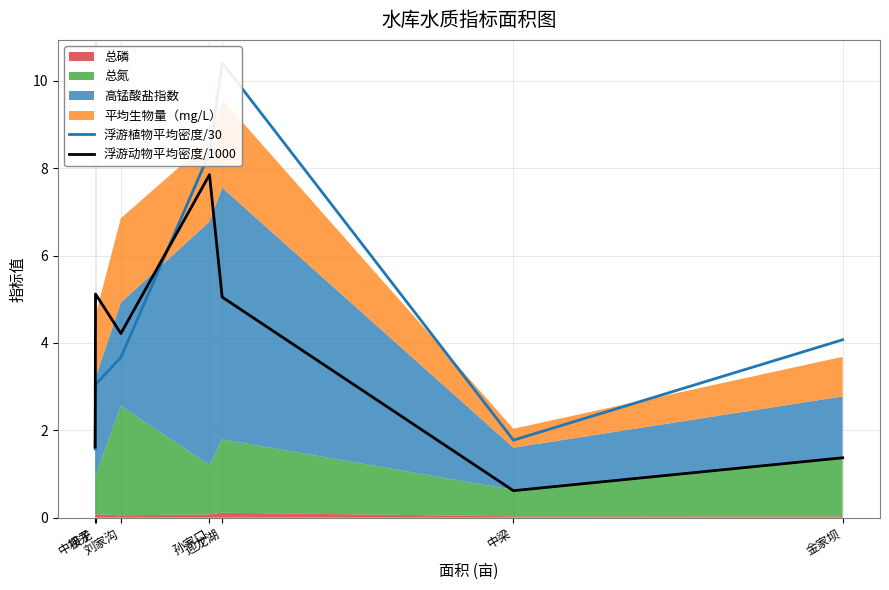

At how many categories does at least one series exceed 3?

5